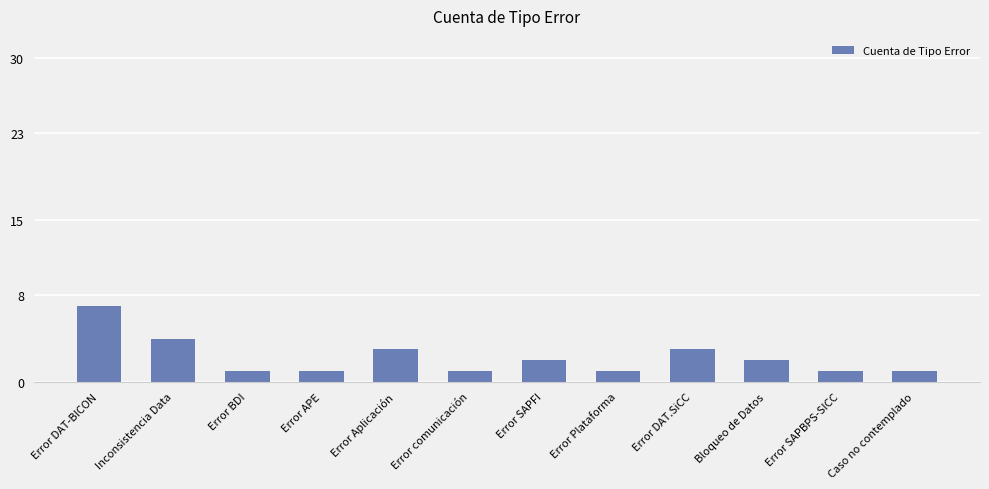

What is the value of the 3rd bar from the left?

1